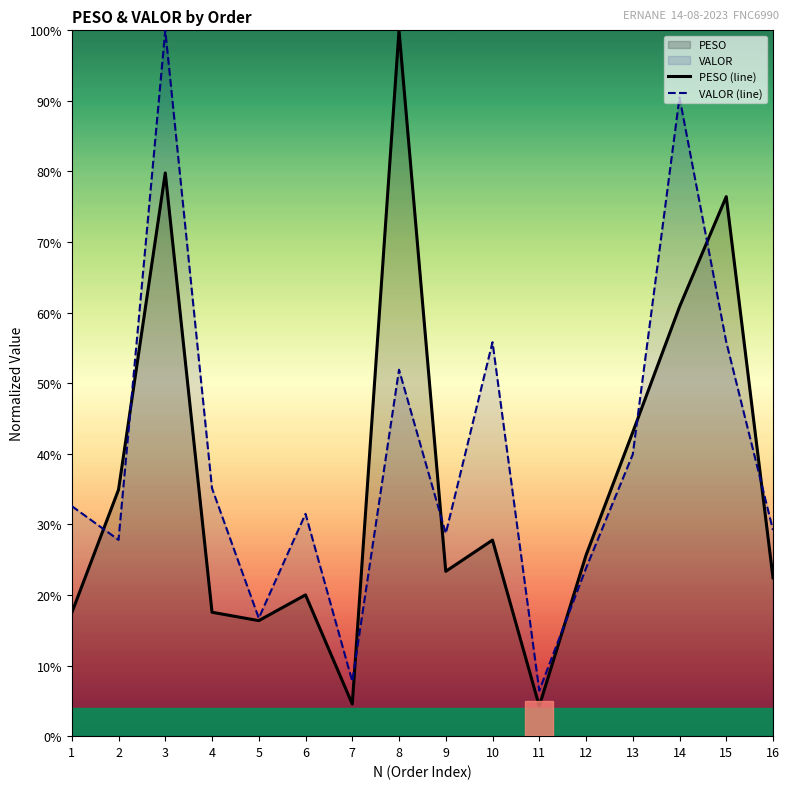

In VALOR (line), how many points are higher than both neighbors (excluding endpoints)?

5